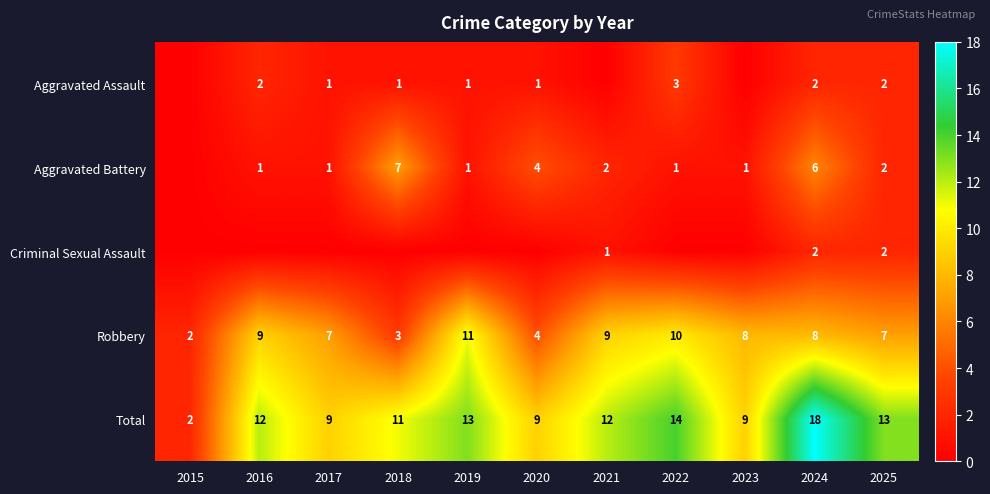

Count the number of categories in the chart.

11